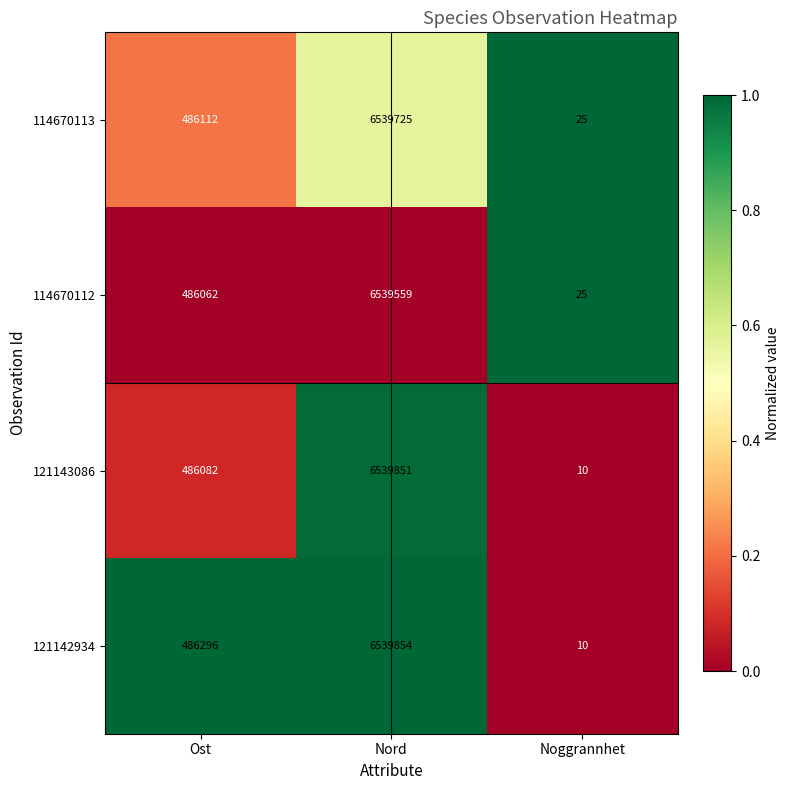

Rank the series by their maximum value, from highest to lowest.

121142934, 121143086, 114670113, 114670112